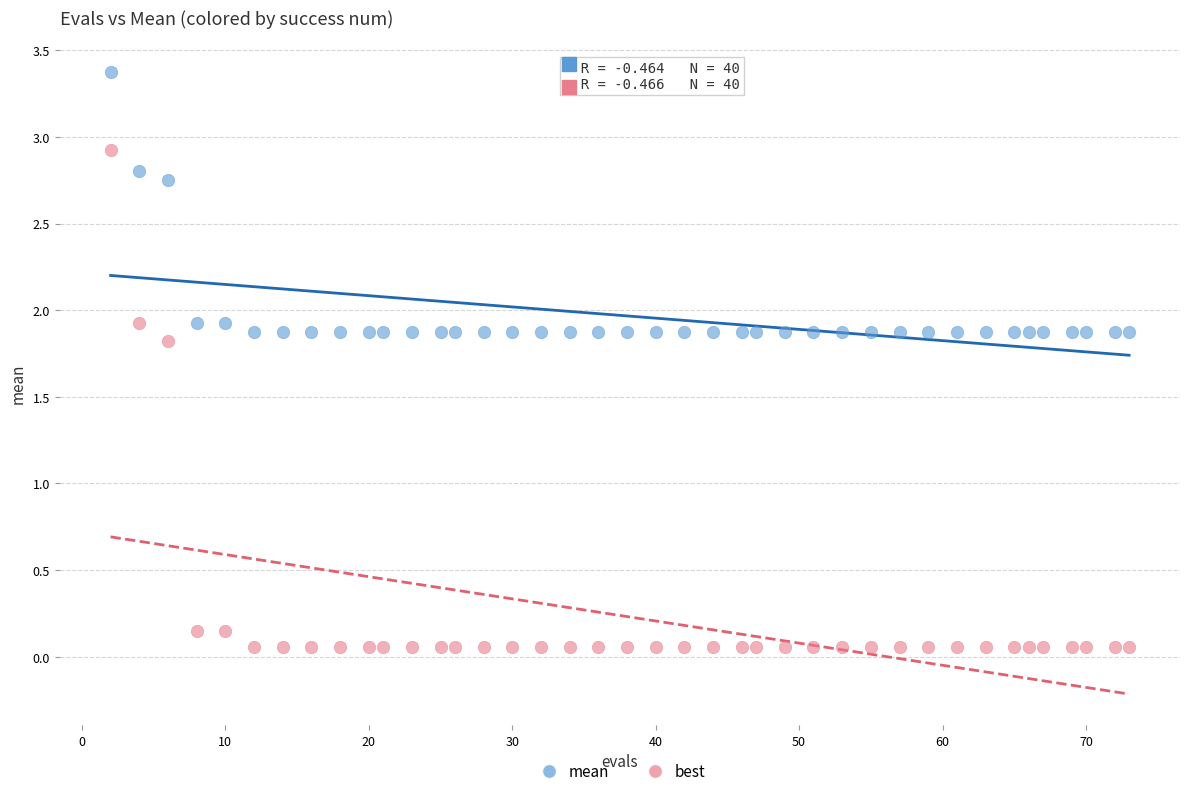

Which series reaches the maximum Y coordinate?

mean